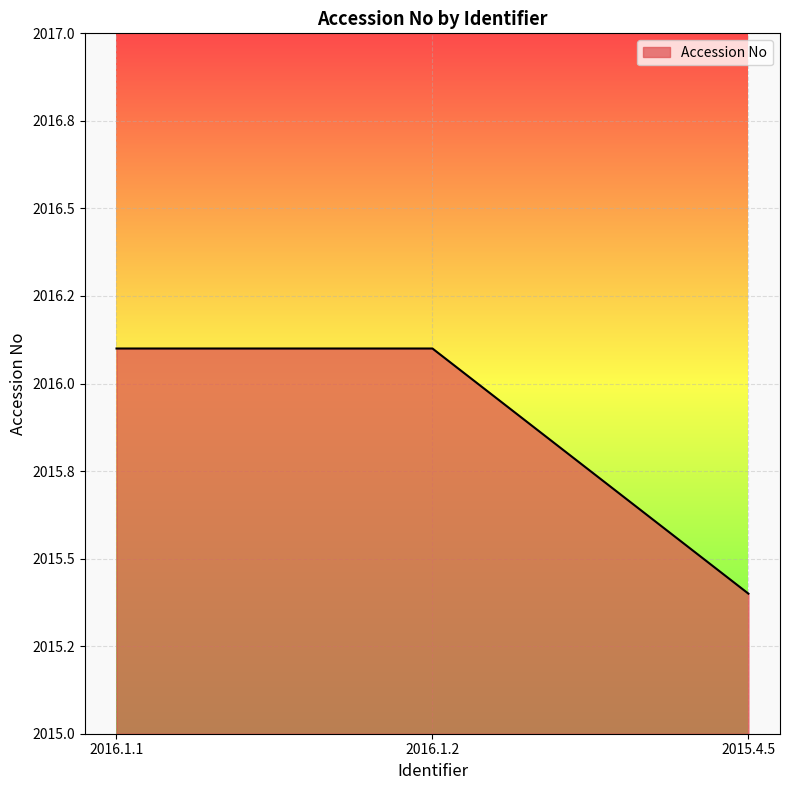

Does the chart display data point markers on the line(s)?

No